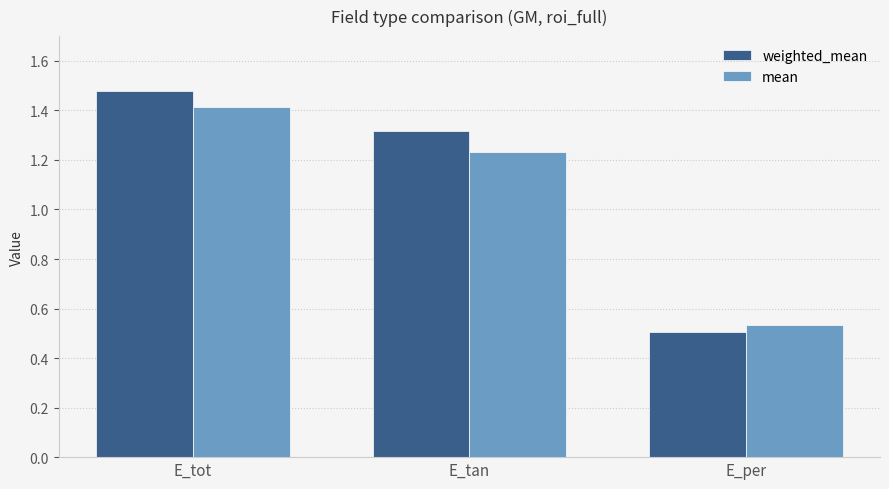

Rank the series by their maximum value, from highest to lowest.

weighted_mean, mean